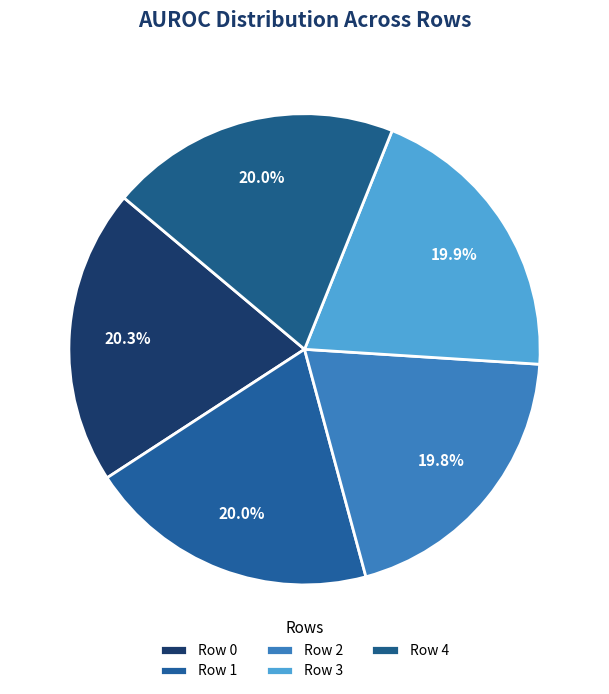

Which category has the biggest portion of the pie?

Row 0